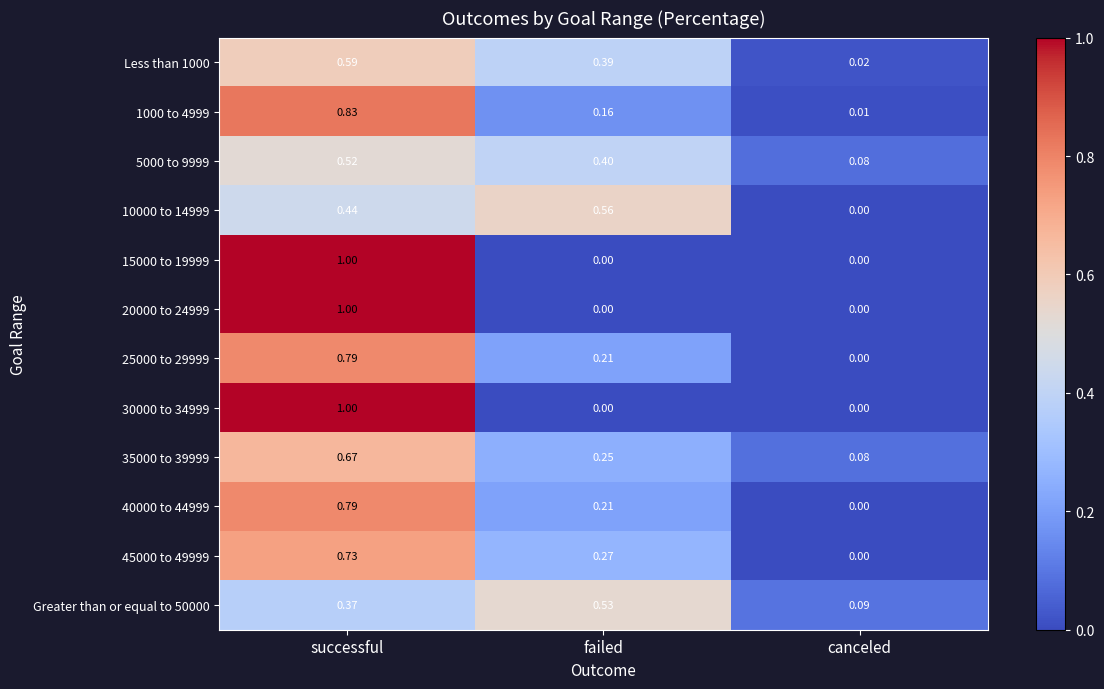

List the labels in order of Less than 1000 value, largest first.

successful, failed, canceled